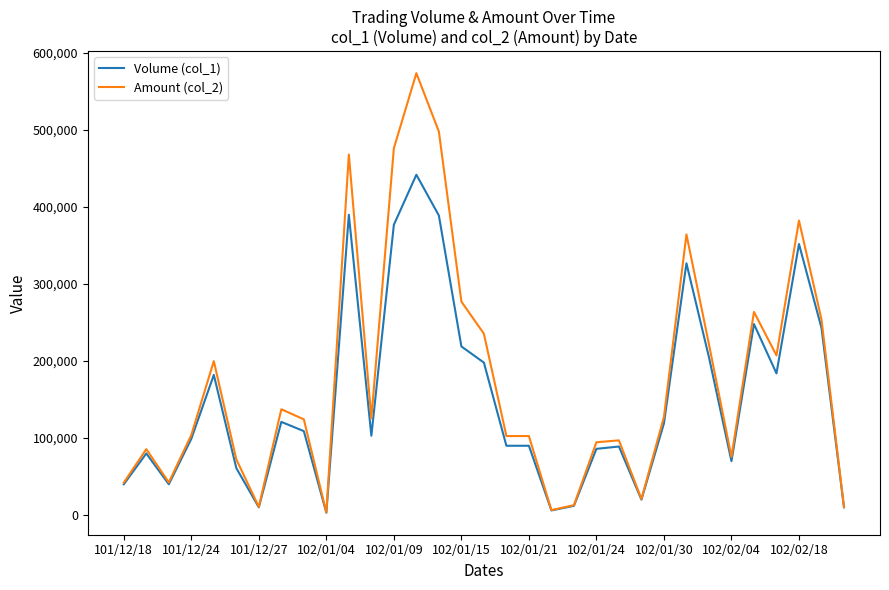

List the series in order of their peak value, lowest first.

Volume (col_1), Amount (col_2)